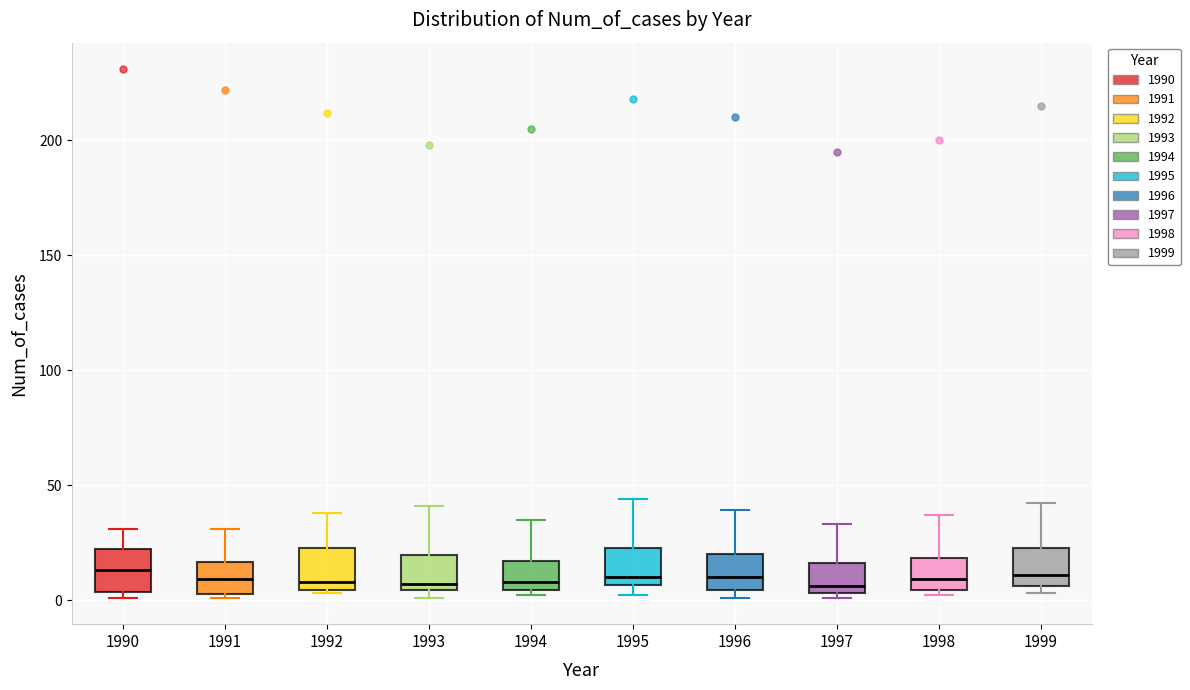

Reading left to right, transcribe this box plot: for each box, give where its median line is, the range the box spans, and where its two whiskers end, as read against the y-axis. The values are not printed on the chart, so give them approximately, as read against the axis.

1990: median 15, box 5 to 20, whiskers 0 to 30
1991: median 10, box 5 to 15, whiskers 0 to 30
1992: median 10, box 5 to 25, whiskers 5 to 40
1993: median 5 (just above the box's lower edge), box 5 to 20, whiskers 0 to 40
1994: median 10, box 5 to 15, whiskers 0 to 35
1995: median 10, box 5 to 25, whiskers 0 to 45
1996: median 10, box 5 to 20, whiskers 0 to 40
1997: median 5 (just above the box's lower edge), box 5 to 15, whiskers 0 to 35
1998: median 10, box 5 to 20, whiskers 0 to 35
1999: median 10, box 5 to 25, whiskers 5 (just below the box's lower edge) to 40